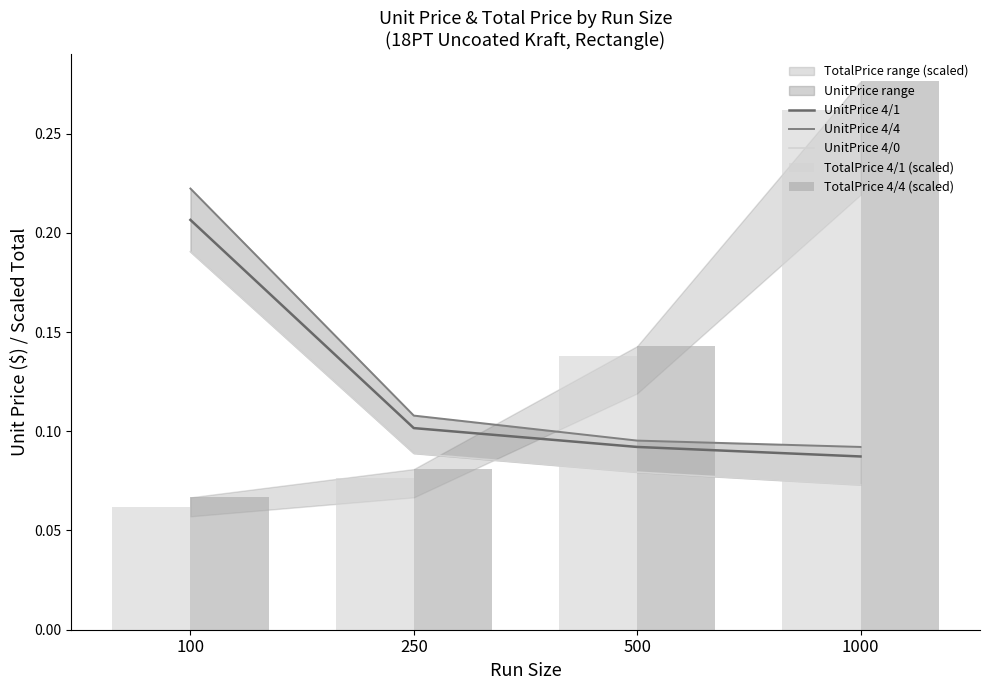

Reading left to right, transcribe all the data shown in this chart.

UnitPrice 4/1: 100=0.2	250=0.1	500=0.1	1000=0.1
UnitPrice 4/4: 100=0.2	250=0.1	500=0.1	1000=0.1
UnitPrice 4/0: 100=0.2	250=0.1	500=0.1	1000=0.1
TotalPrice 4/1 (scaled): 100=0.1	250=0.1	500=0.1	1000=0.3
TotalPrice 4/4 (scaled): 100=0.1	250=0.1	500=0.1	1000=0.3